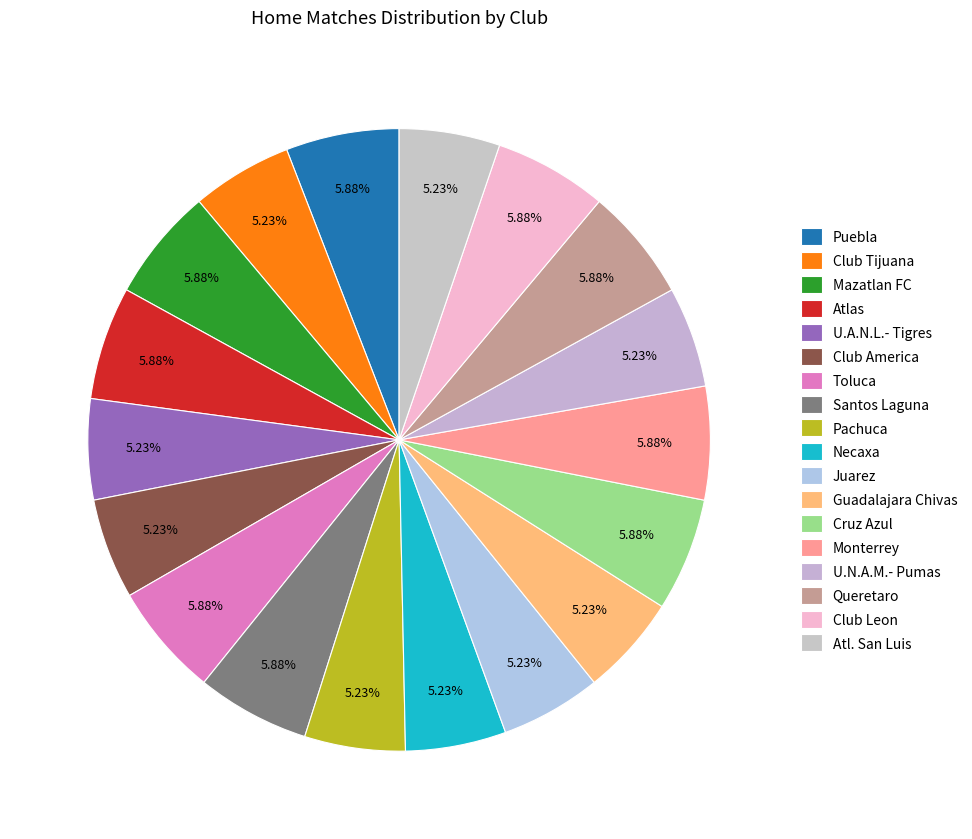

Which category has the biggest portion of the pie?

Puebla